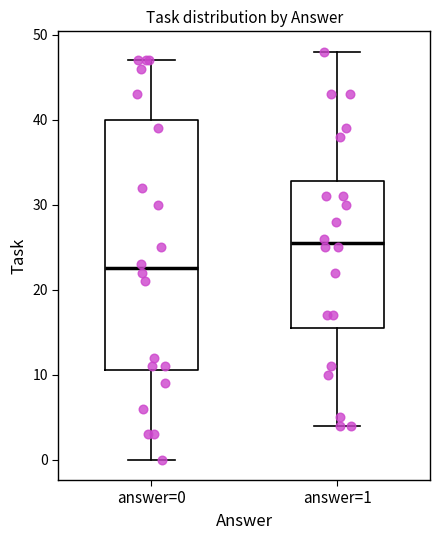

Where is the lower edge of the box for answer=0 on the y-axis? The values are not printed on the chart, so give them approximately, as read against the axis.

11